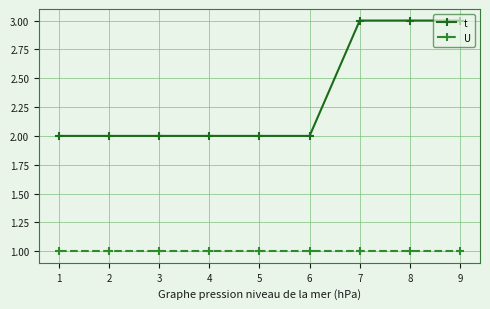

Reading left to right, list all the values displayed in this chart.

t: 1=2	2=2	3=2	4=2	5=2	6=2	7=3	8=3	9=3
U: 1=1	2=1	3=1	4=1	5=1	6=1	7=1	8=1	9=1